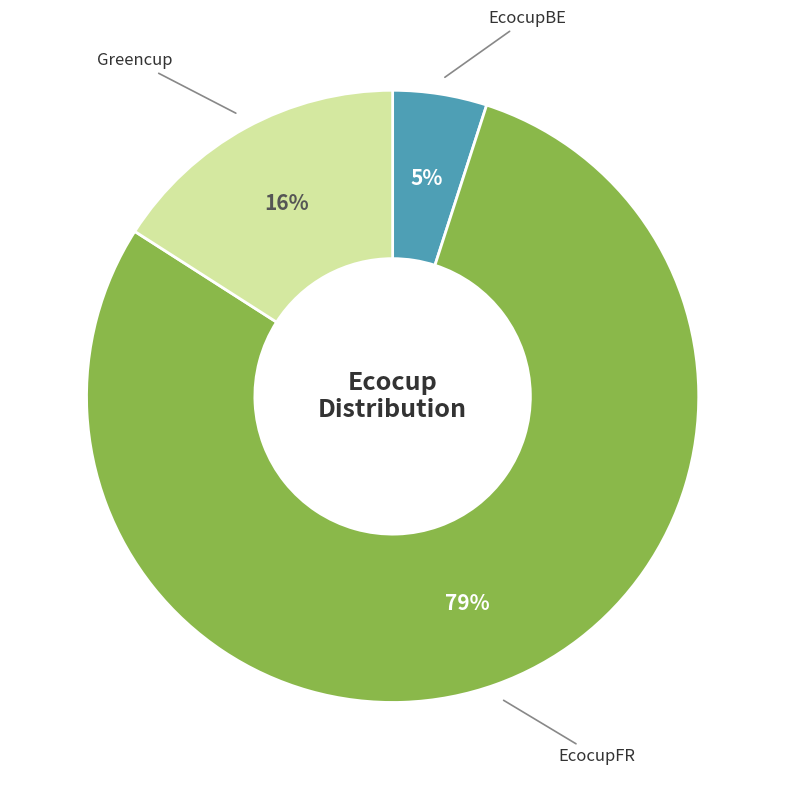

How many segments does this pie chart have?

3